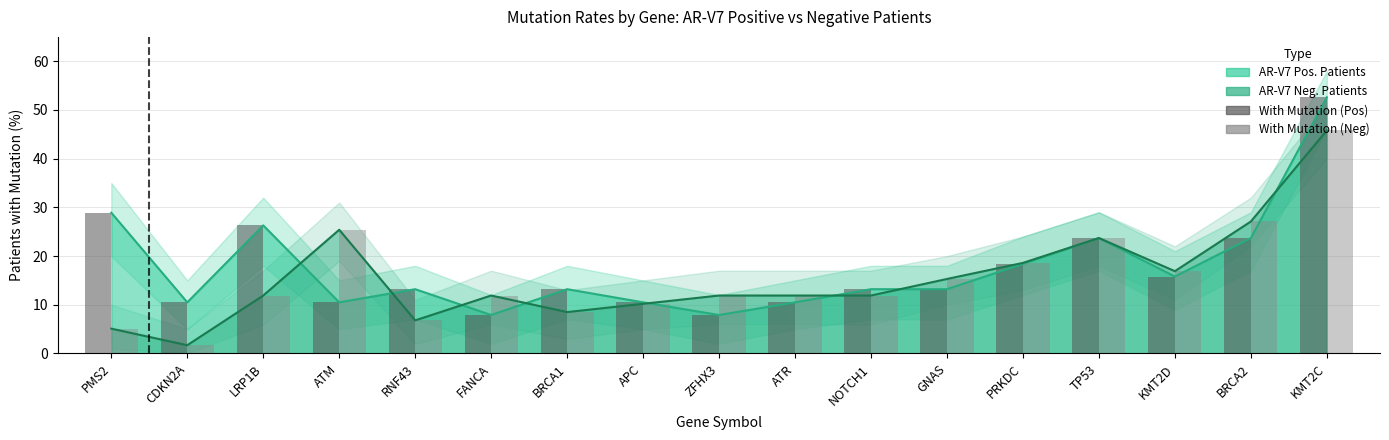

Where is With Mutation (Pos) nearest to the value 30?

PMS2